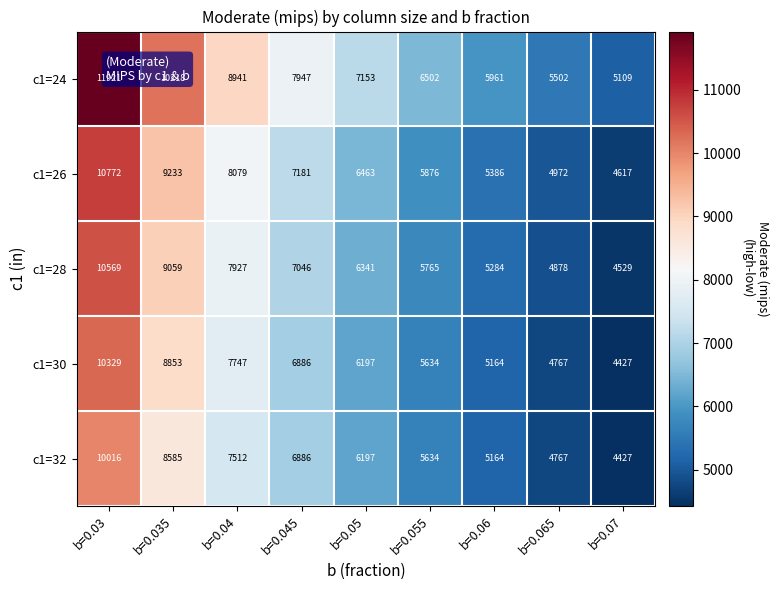

Rank the categories by c1=28 value from highest to lowest.

b=0.03, b=0.035, b=0.04, b=0.045, b=0.05, b=0.055, b=0.06, b=0.065, b=0.07